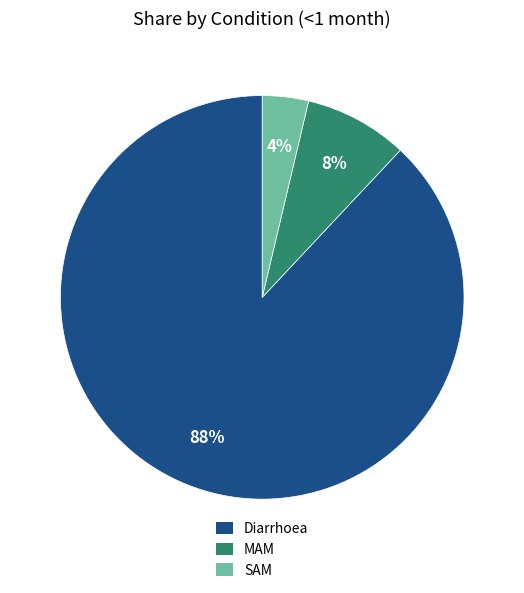

To the nearest percent, what is the combined percentage of MAM and Diarrhoea?

96%